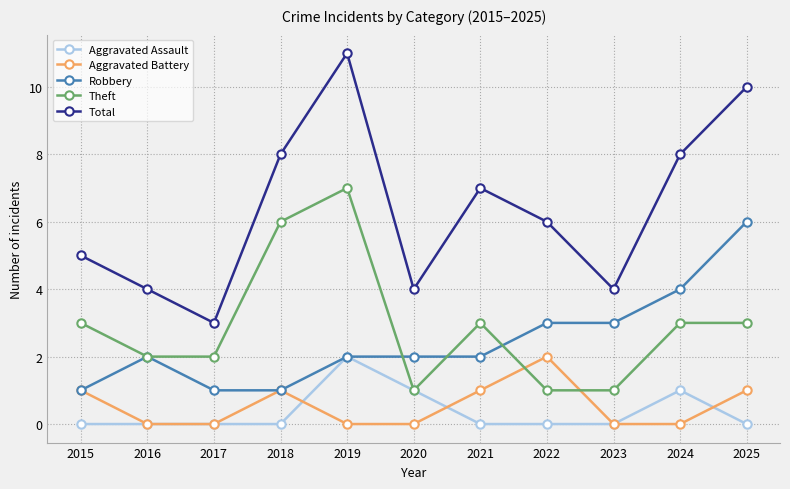

What are all the series names shown in the legend?

Aggravated Assault, Aggravated Battery, Robbery, Theft, Total